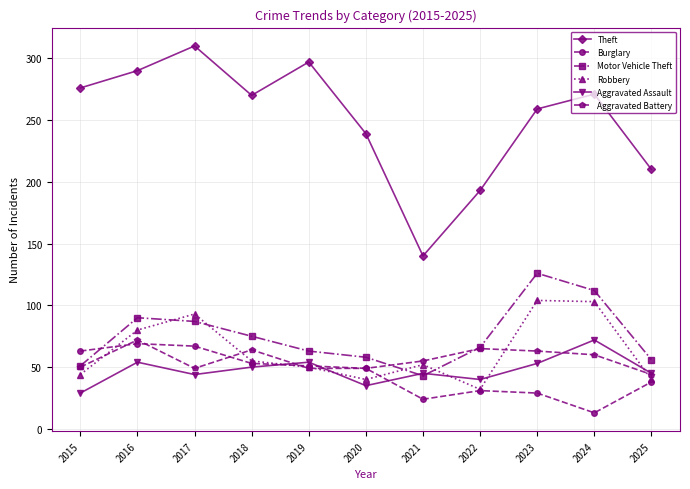

Which series has the largest total across all categories?

Theft